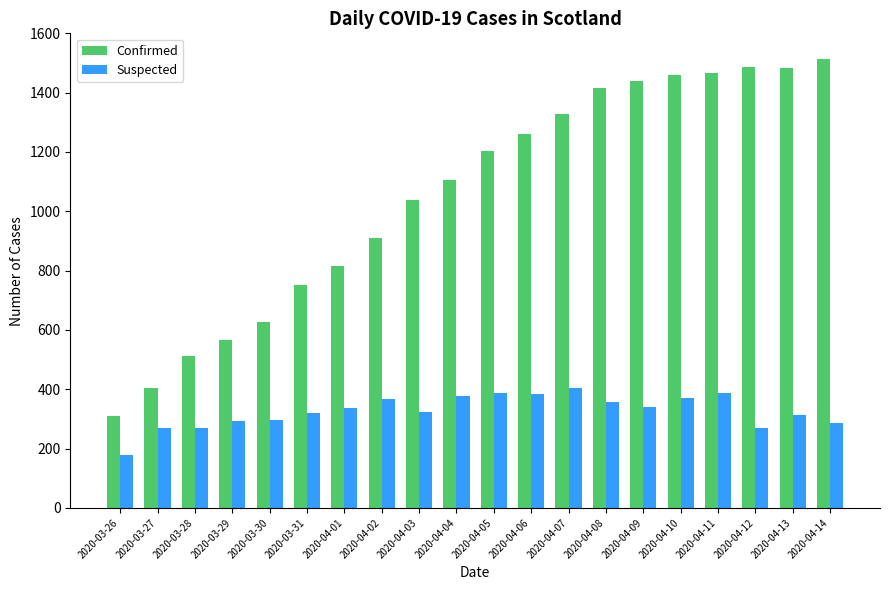

How many data points does each series have?

20